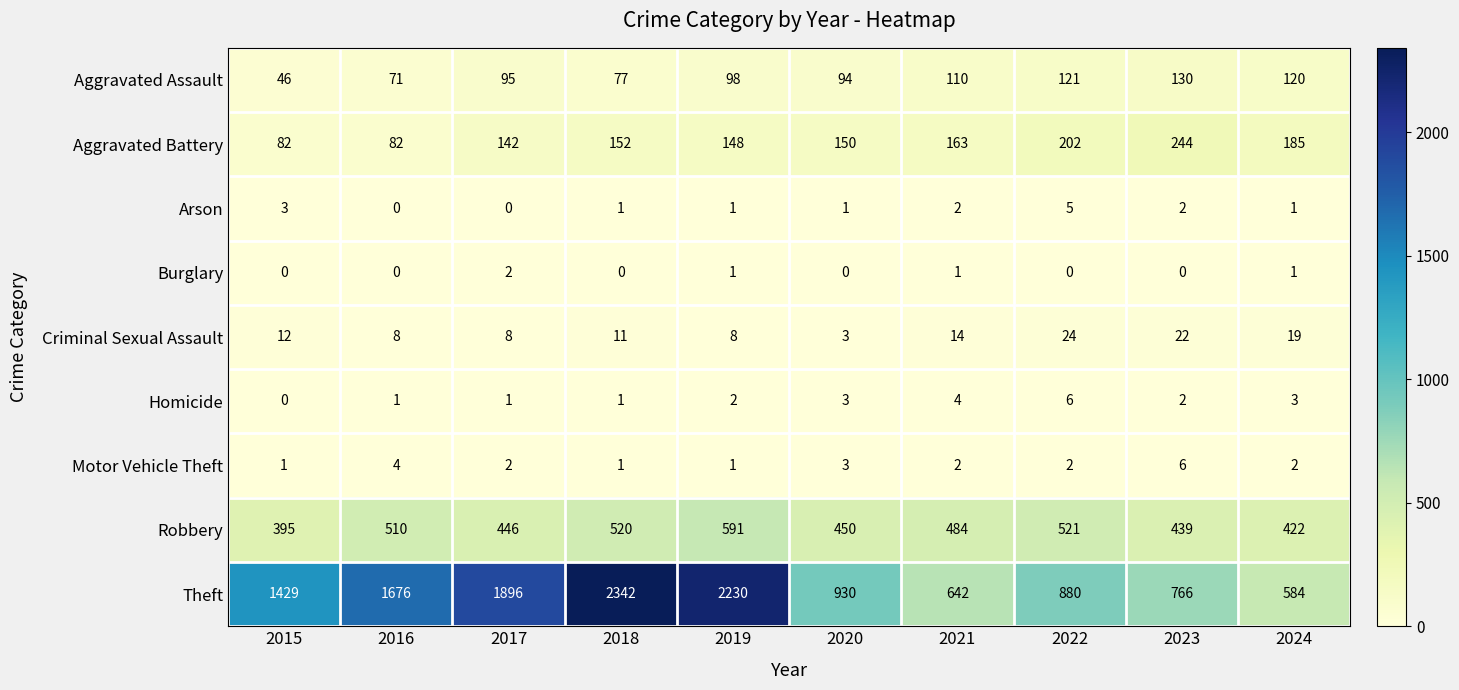

At which category is the sum across all series the highest?

2018